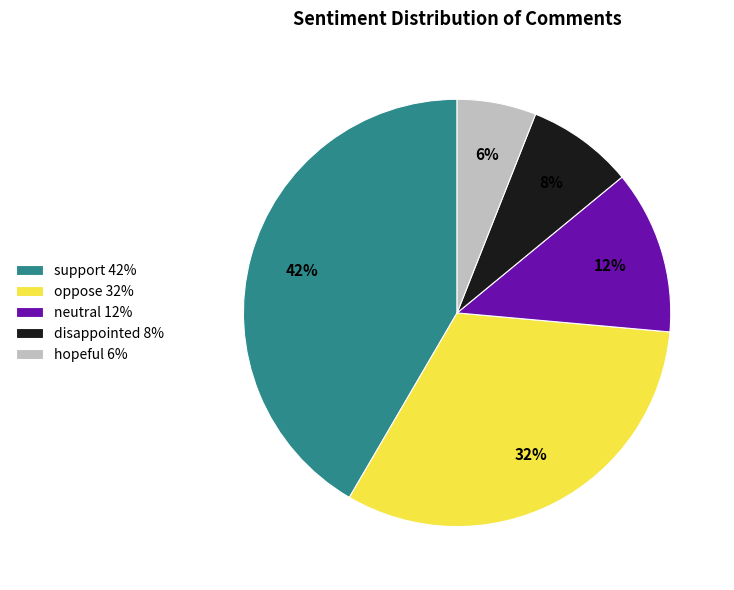

Approximately how many times larger is the value at oppose compared to support?

0.8